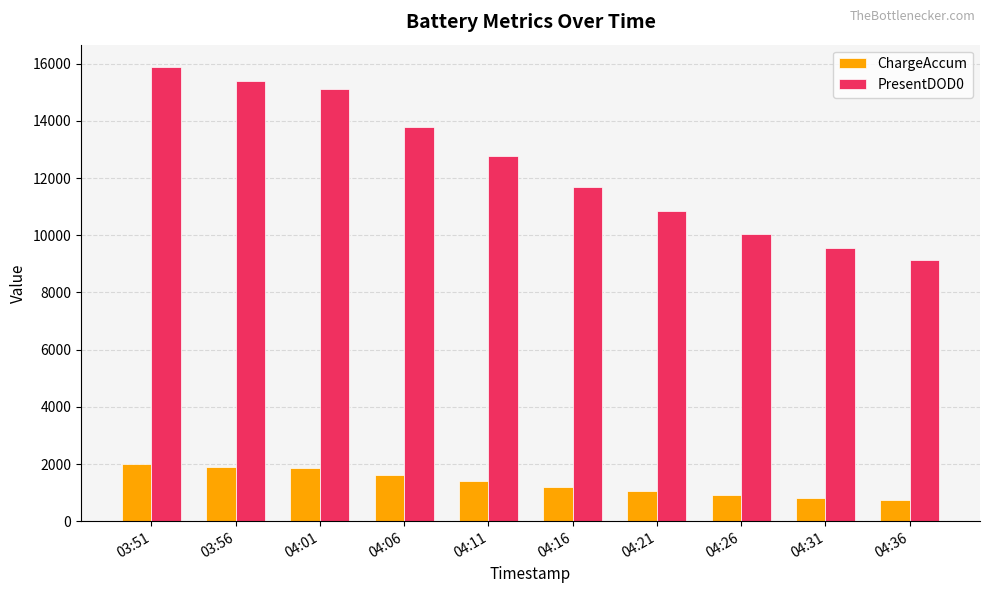

How many series are shown in this chart?

2